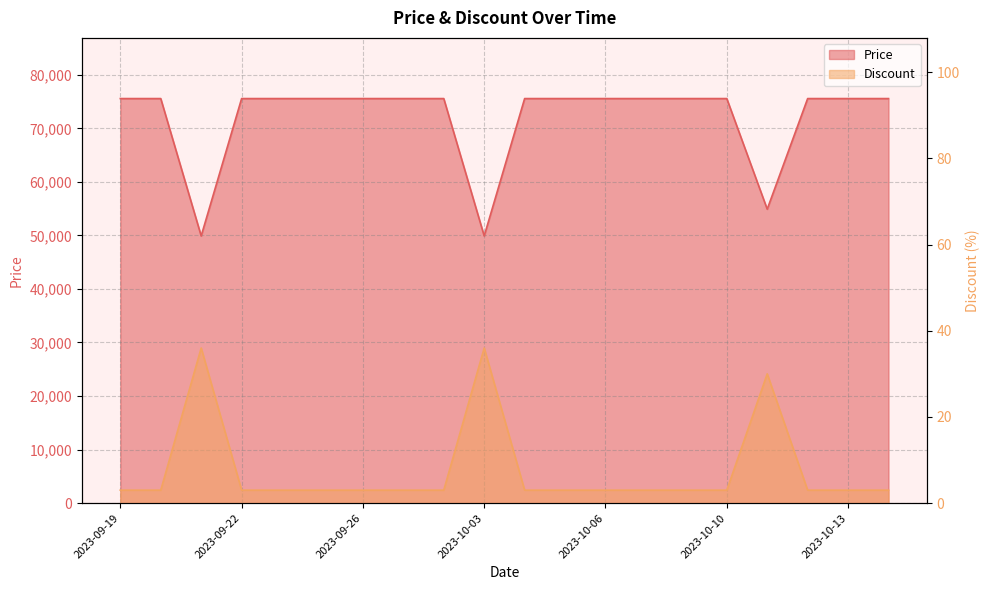

True or false: Price and Discount intersect in this chart.

False